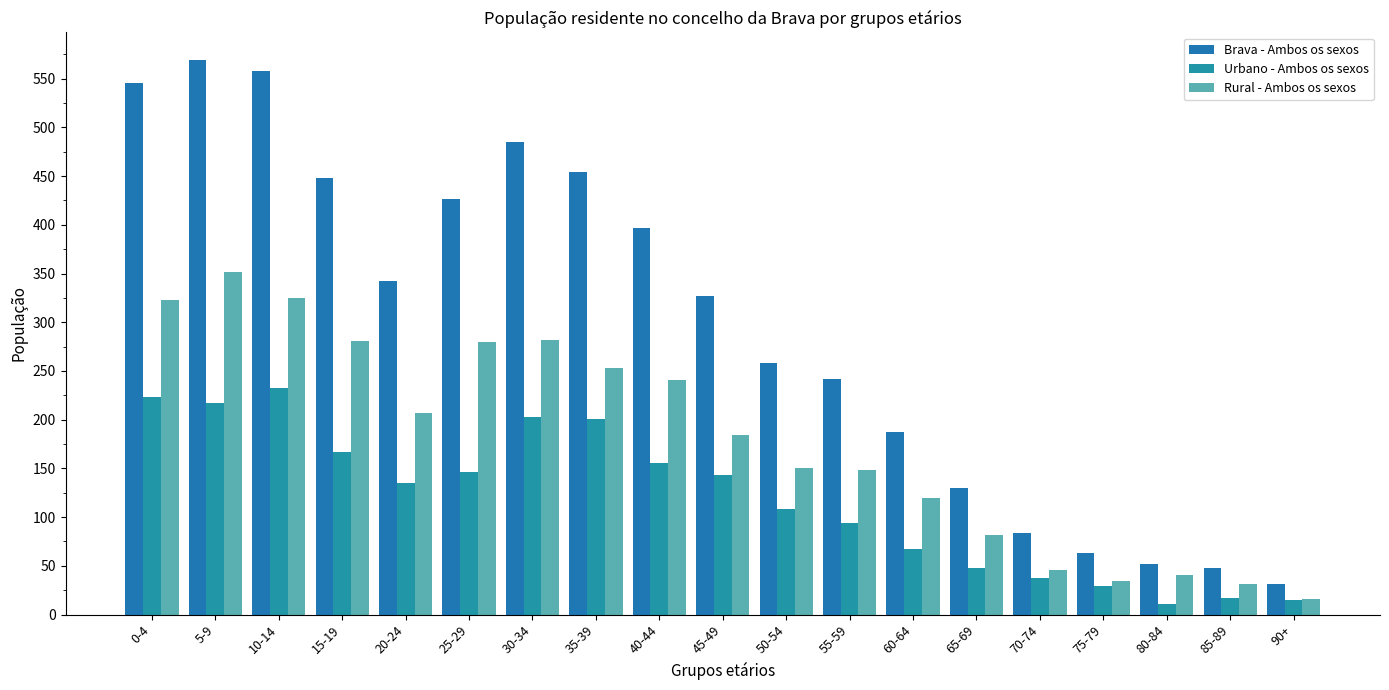

Which series has the largest range (max minus min)?

Brava - Ambos os sexos